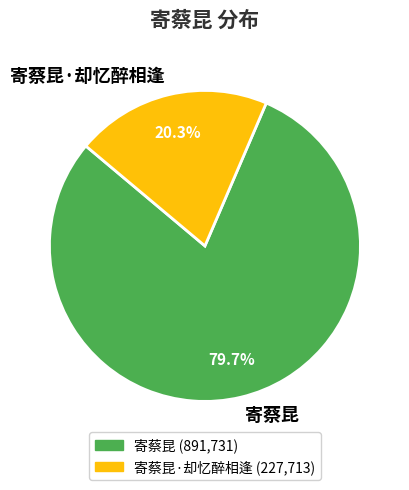

Rank the categories by value from highest to lowest.

寄蔡昆, 寄蔡昆·却忆醉相逢